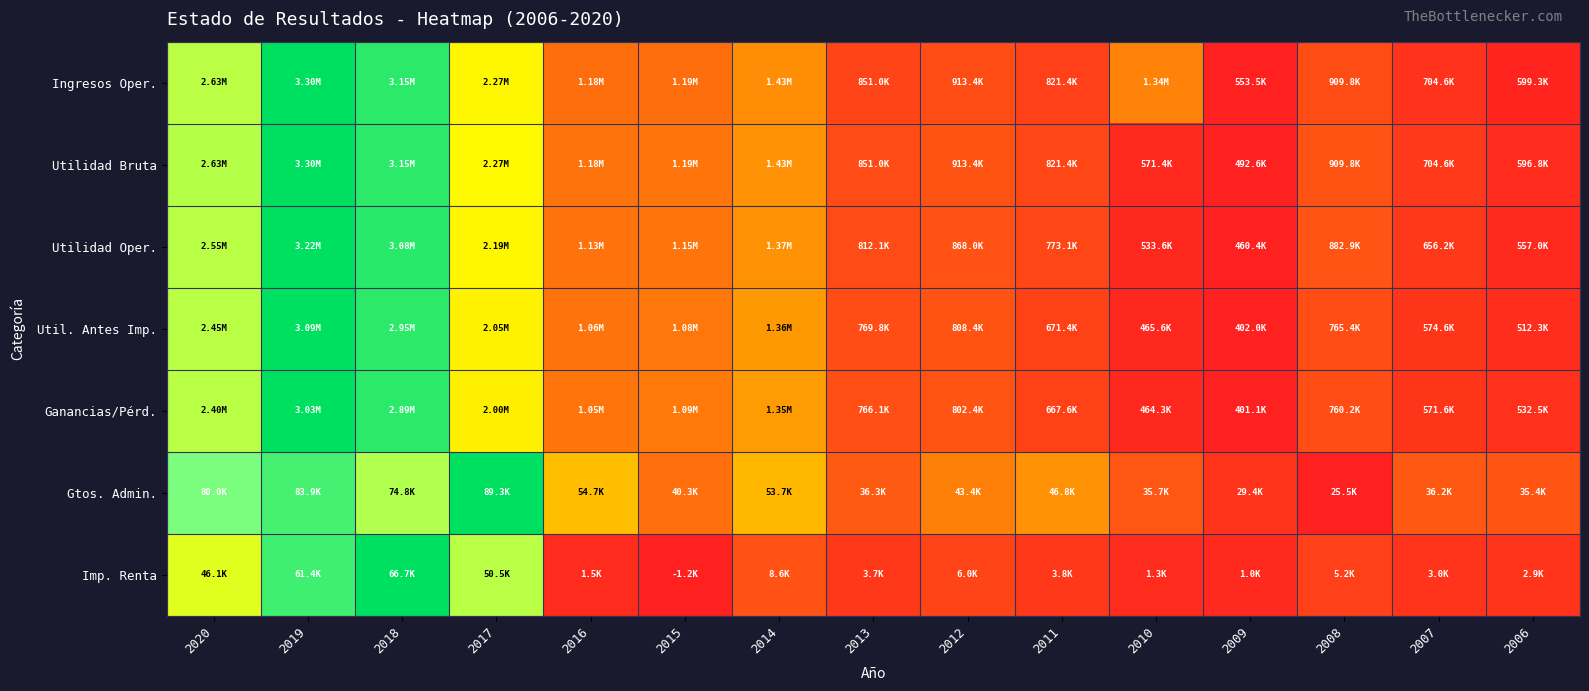

Between 2019 and 2009, which is larger?

2019